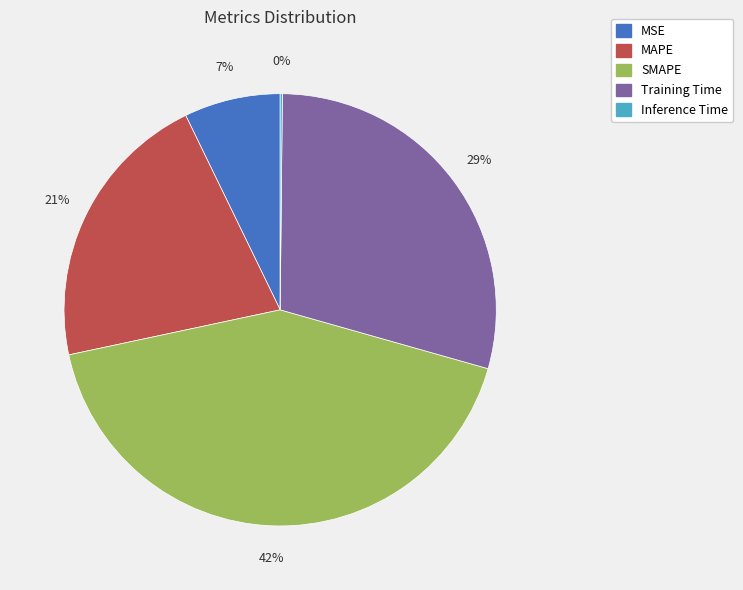

Which slice is the largest?

SMAPE